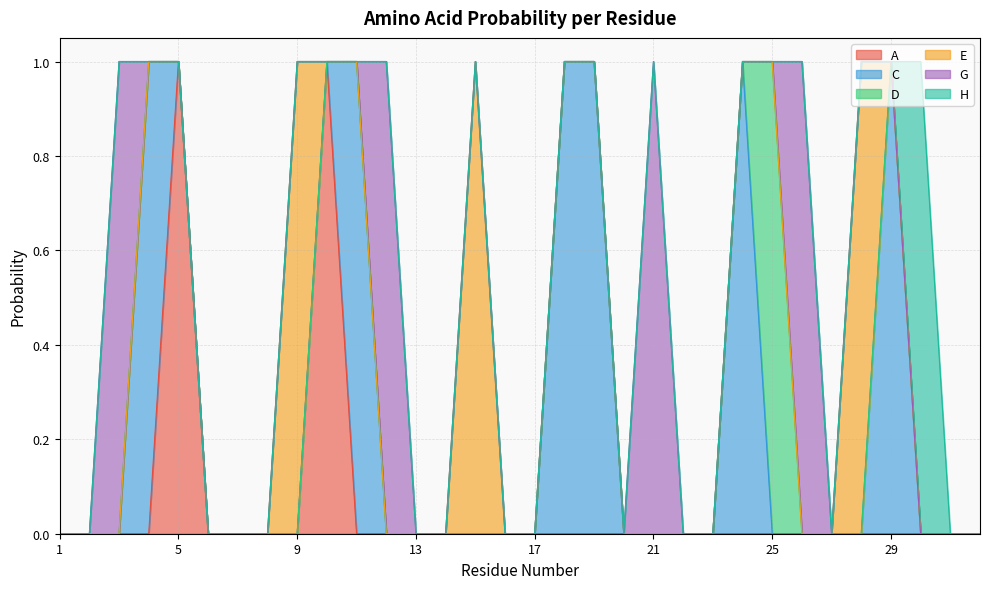

True or false: H and A cross at least once.

False